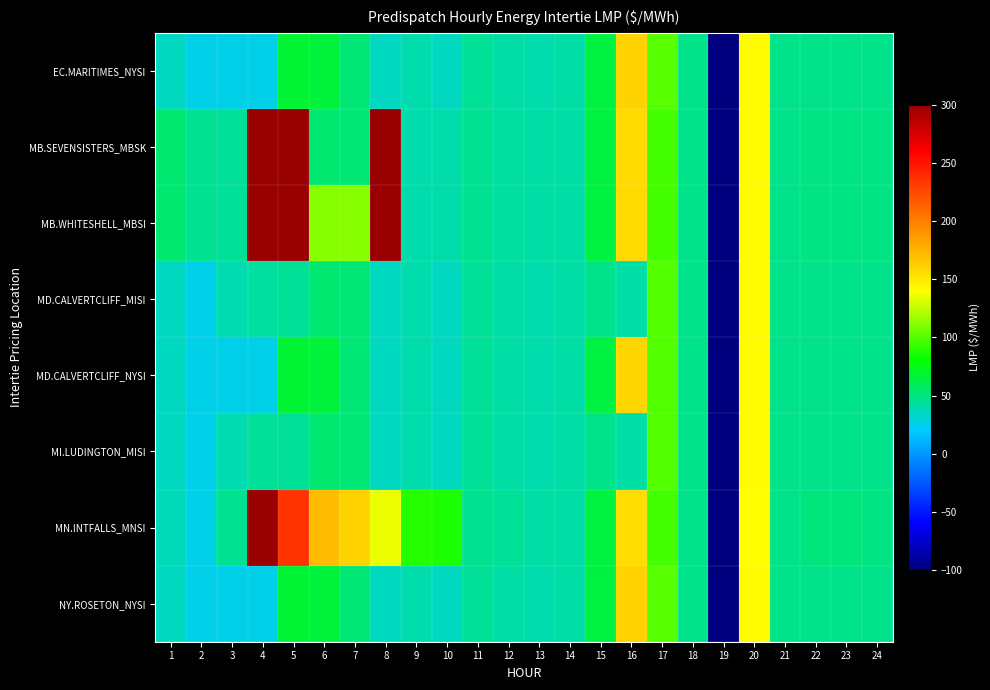

Between 15 and 21, which is larger?

15